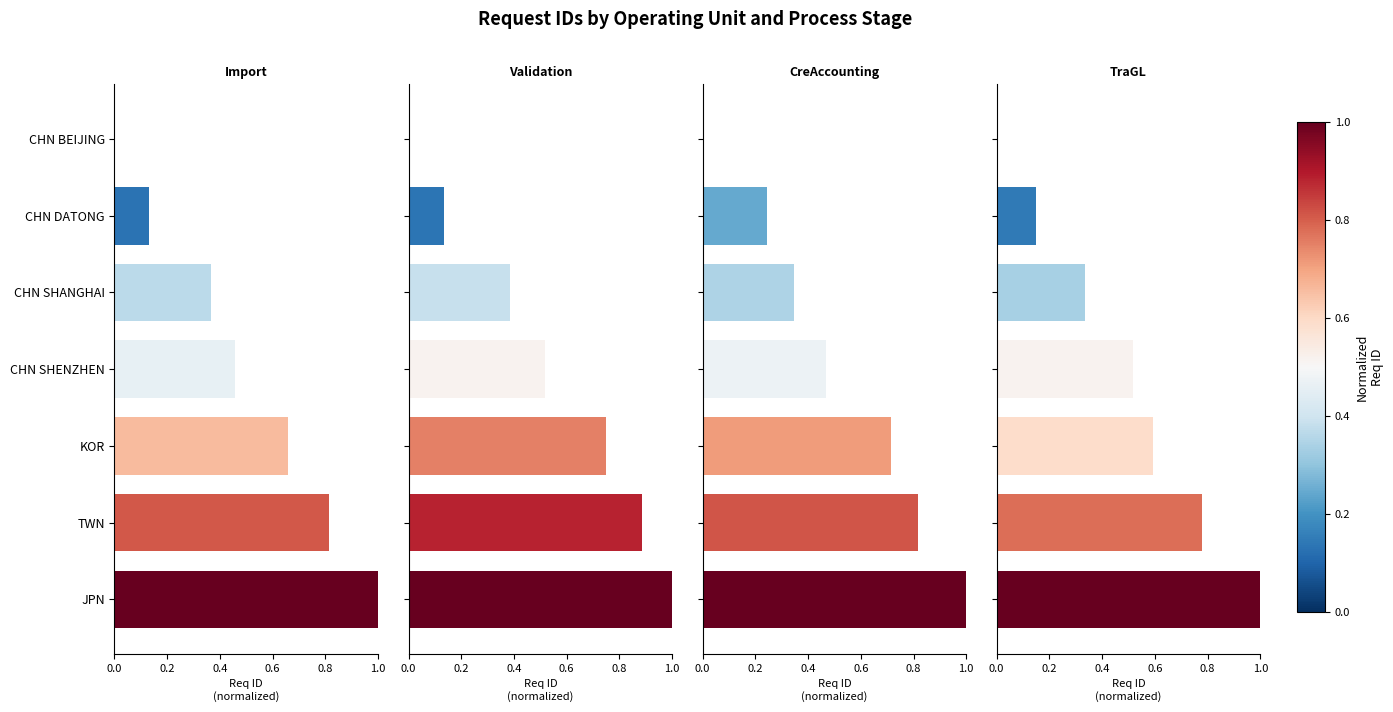

At which label does CreAccounting - Req ID reach its peak?

JPN